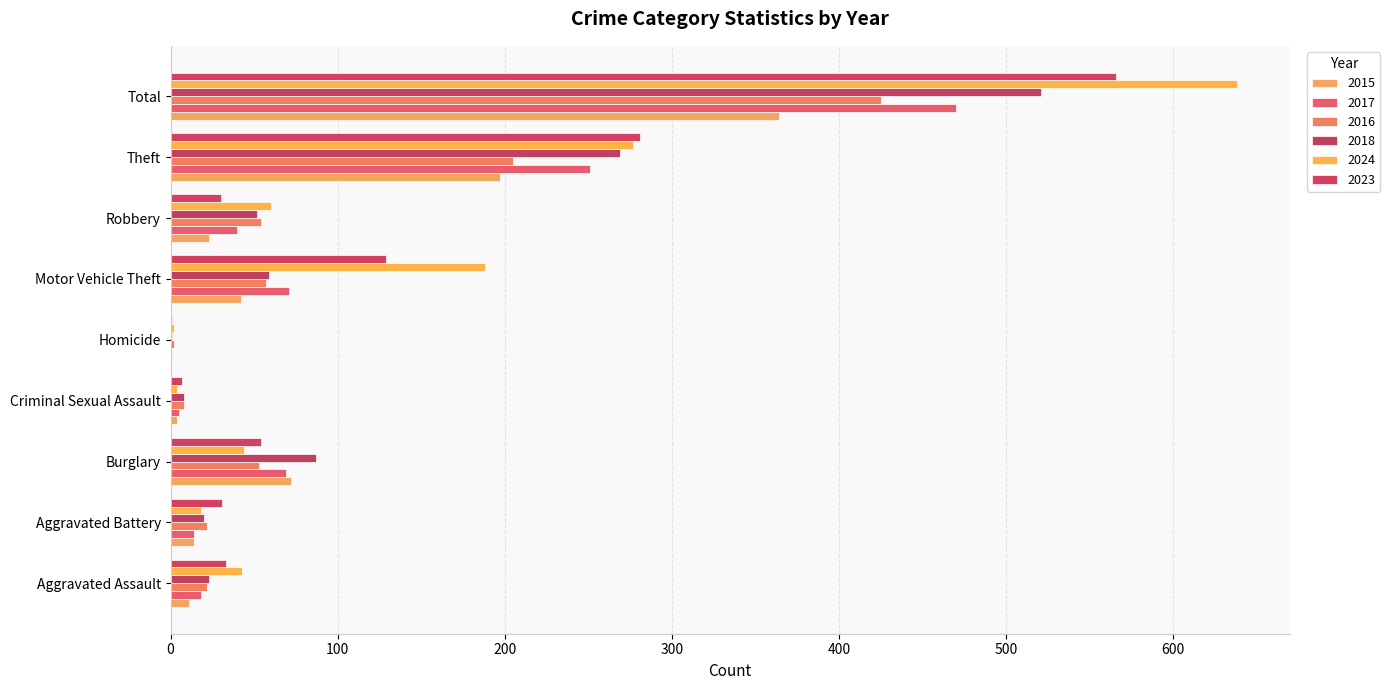

How many series are shown in this chart?

6